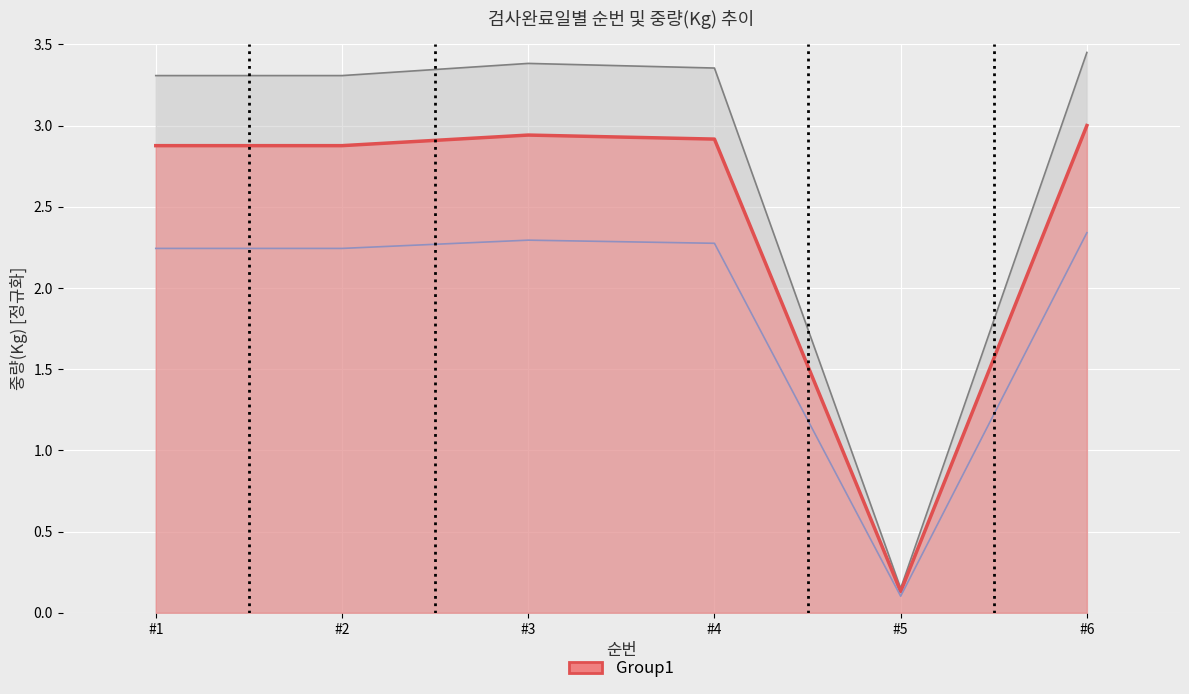

Which has a higher value, #5 or #1?

#1